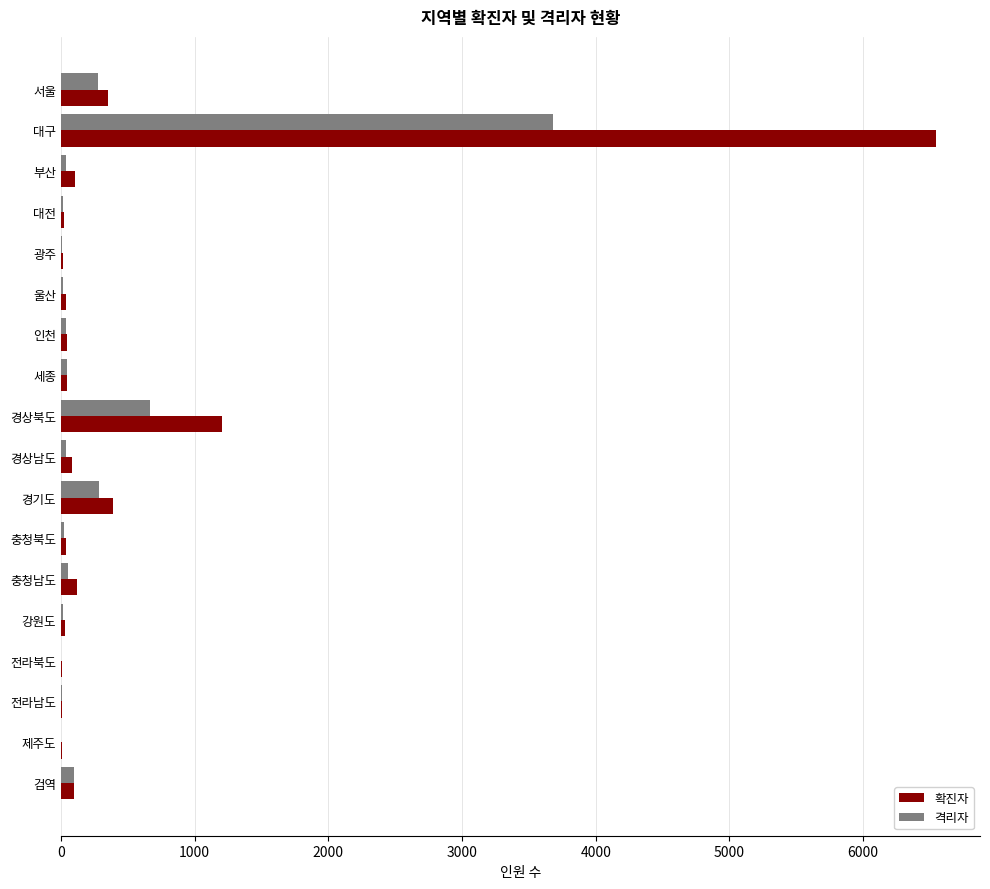

At which category is the sum across all series the highest?

대구